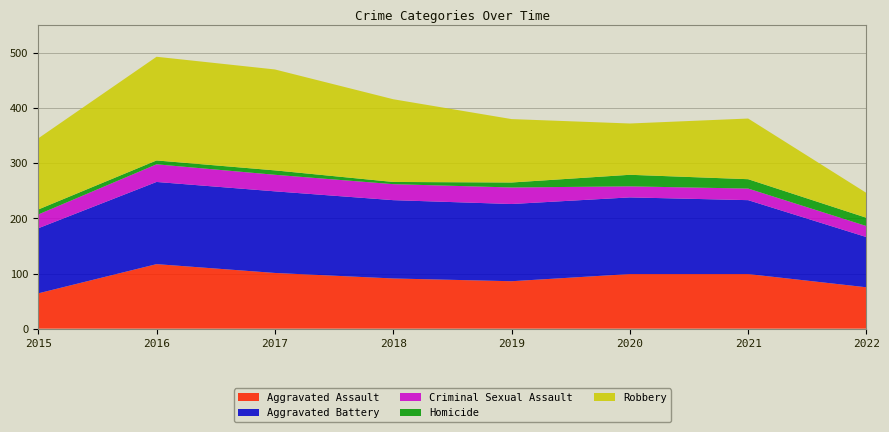

Reading left to right, transcribe all the data shown in this chart.

Aggravated Assault: 64	117	101	91	86	99	99	75
Aggravated Battery: 118	149	148	142	140	139	134	91
Criminal Sexual Assault: 25	32	30	29	30	20	21	20
Homicide: 9	7	8	4	9	21	17	15
Robbery: 129	188	183	150	115	93	110	45